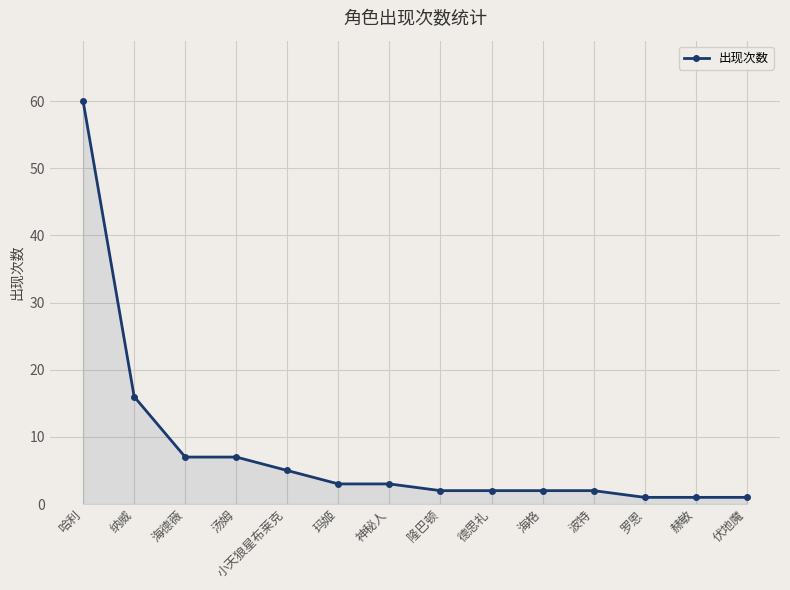

Which has a higher value, 纳威 or 海德薇?

纳威